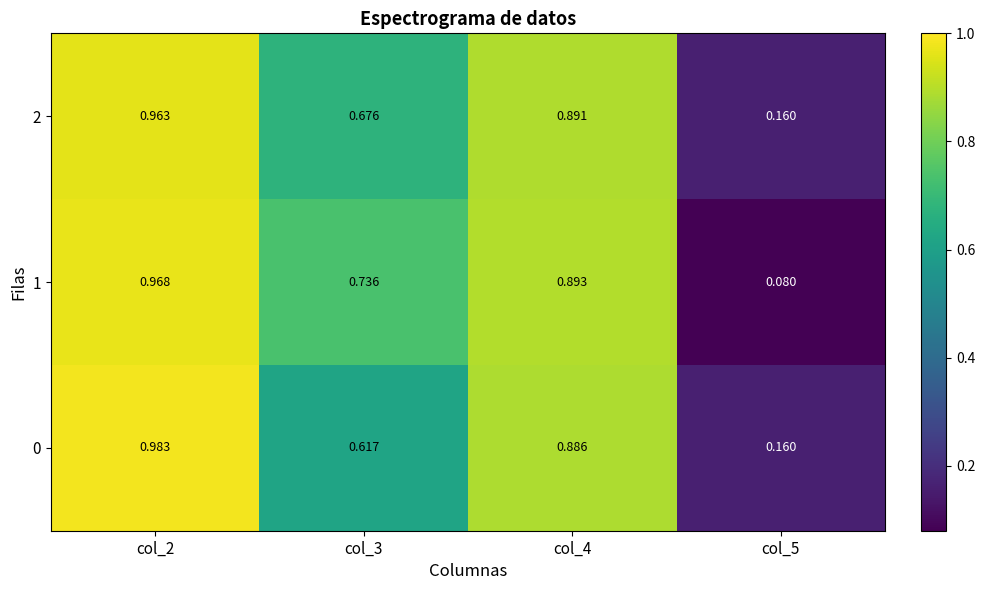

Is the value of 2 at col_5 greater than the value of 0 at col_2?

No